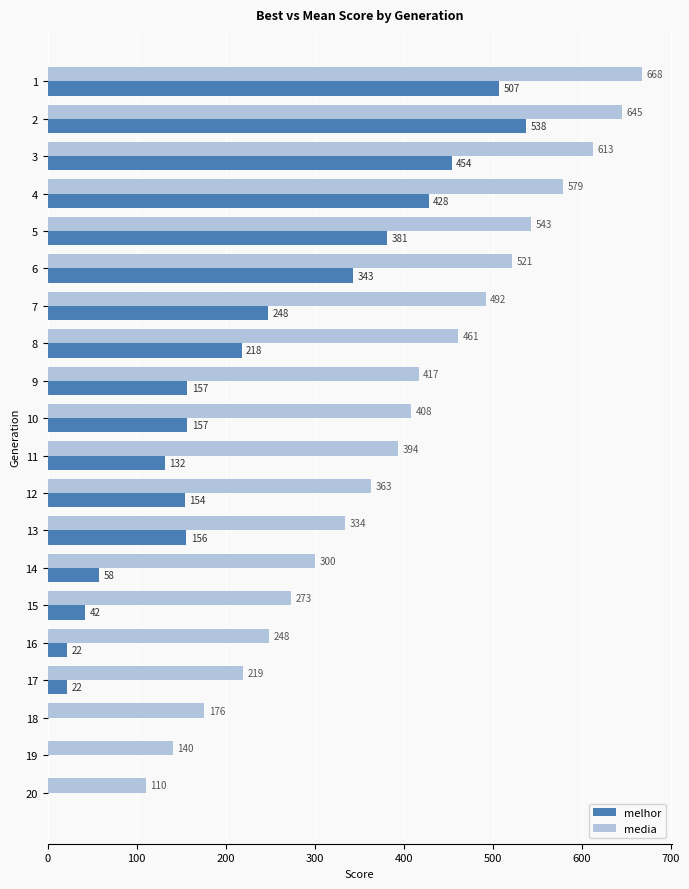

What are all the series names shown in the legend?

melhor, media